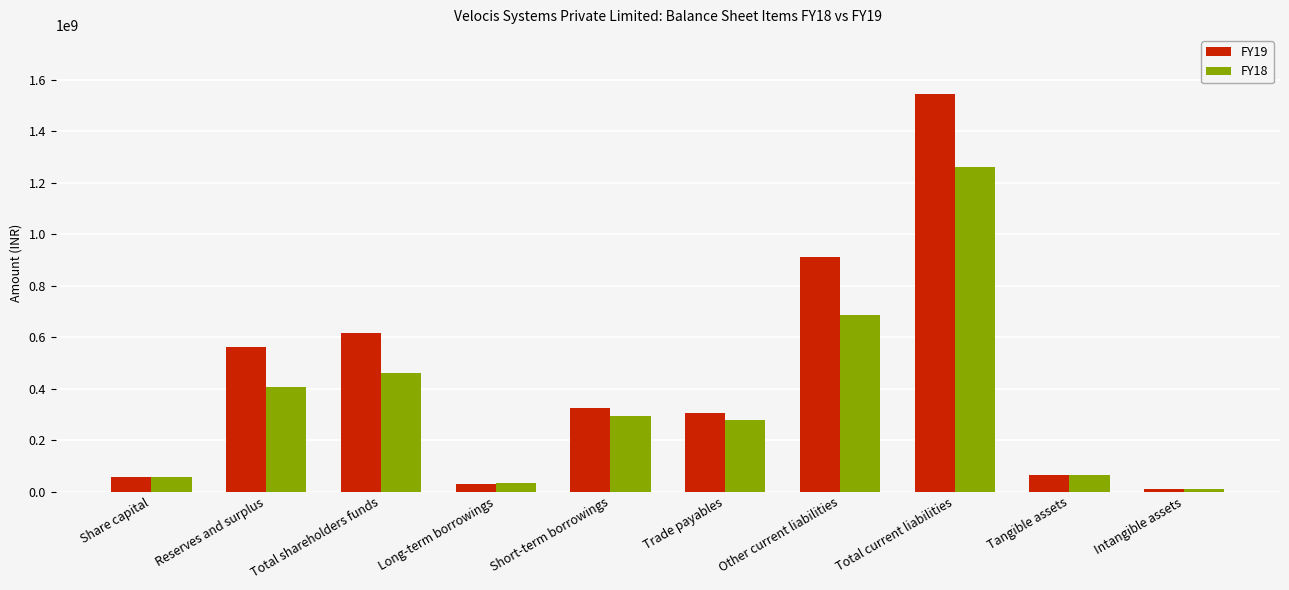

The value of FY19 at Trade payables is 303514127. True or false?

True